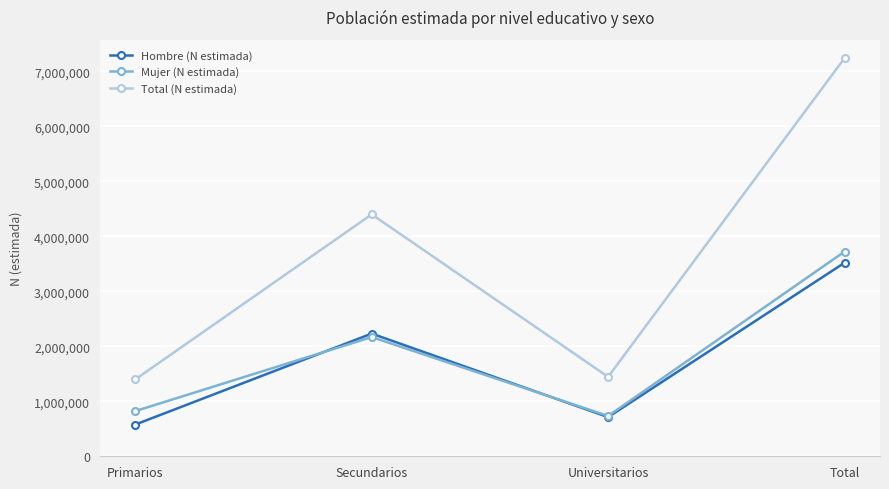

At how many categories does at least one series exceed 5786215?

1